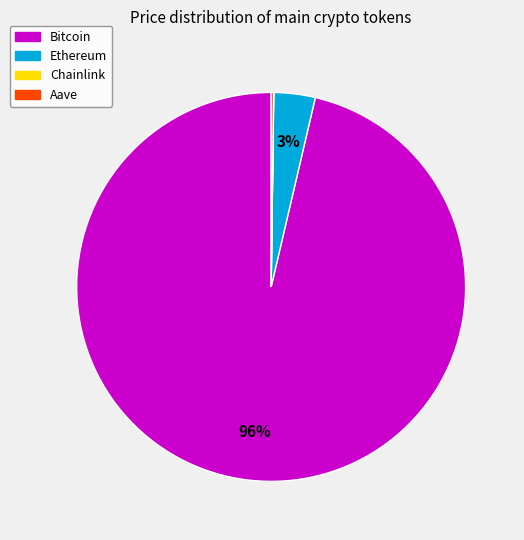

Is it true that Bitcoin is 87% of the pie?

False